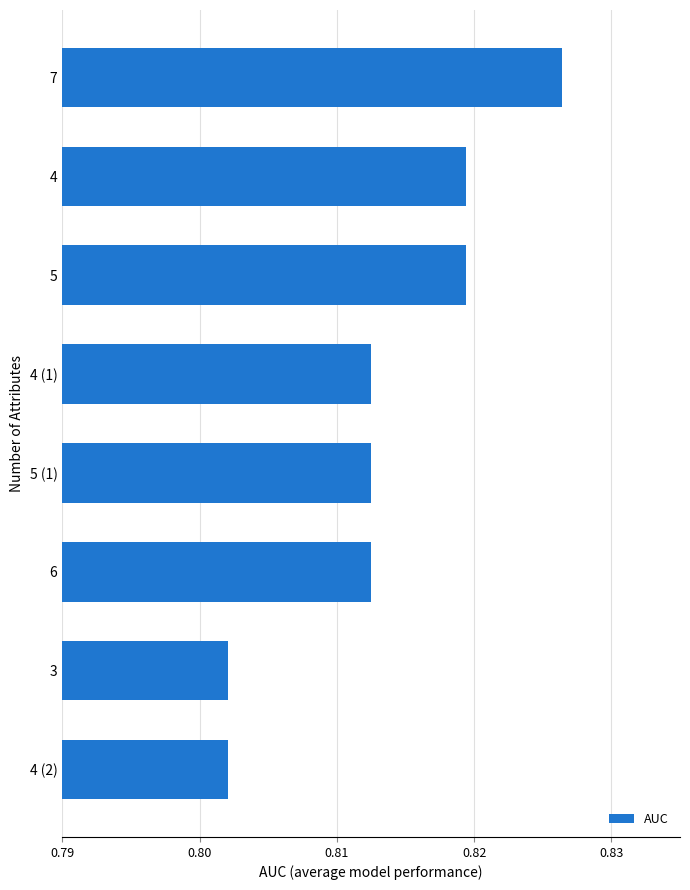

Is it true that the value at 5 (1) is 1.1?

False